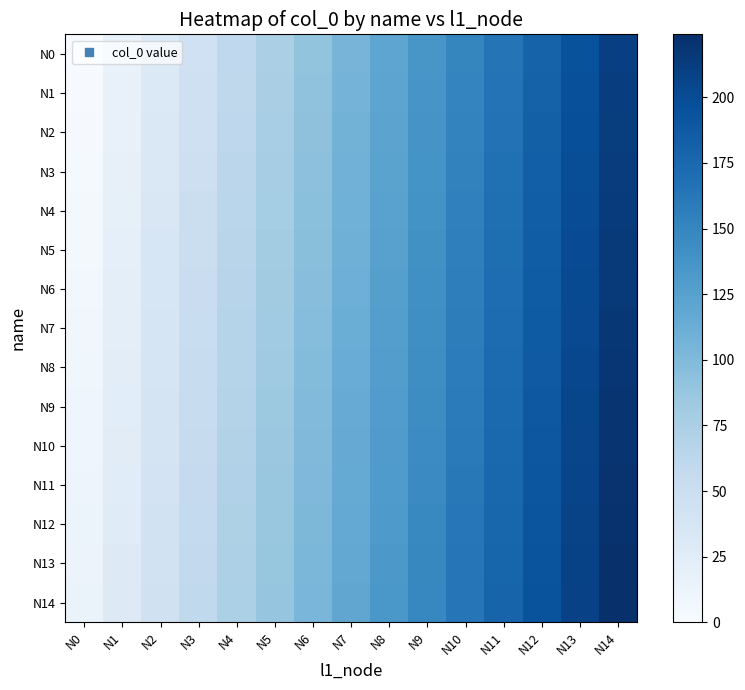

What is the greatest value displayed?

224